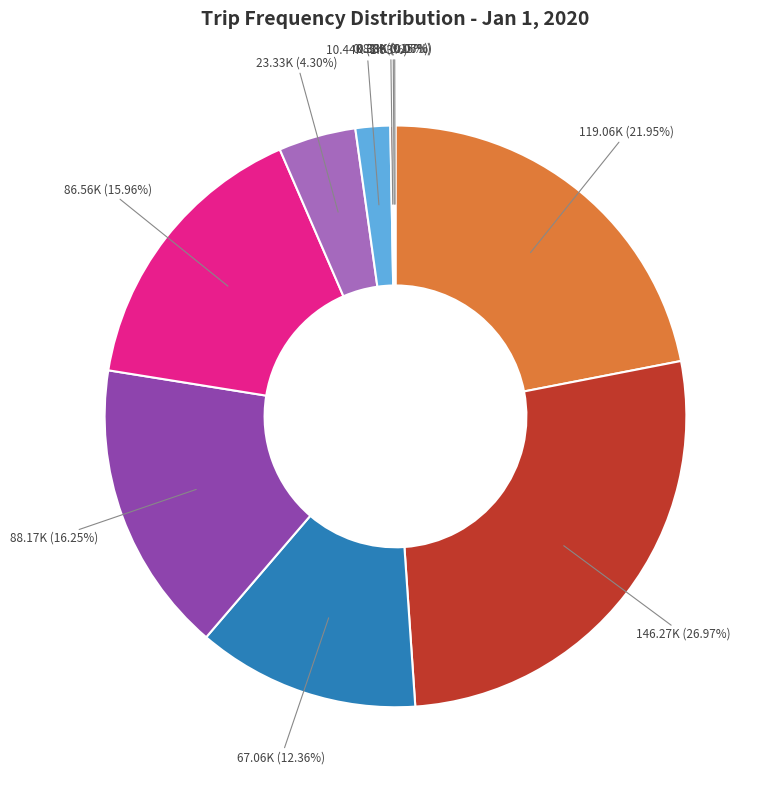

Does any single category account for the majority?

No